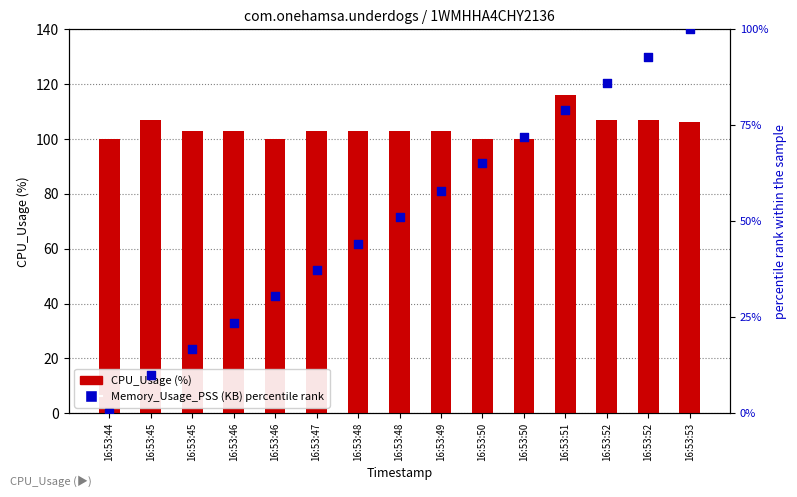

What are all the series names shown in the legend?

CPU_Usage (%), Memory_Usage_PSS (KB) percentile rank